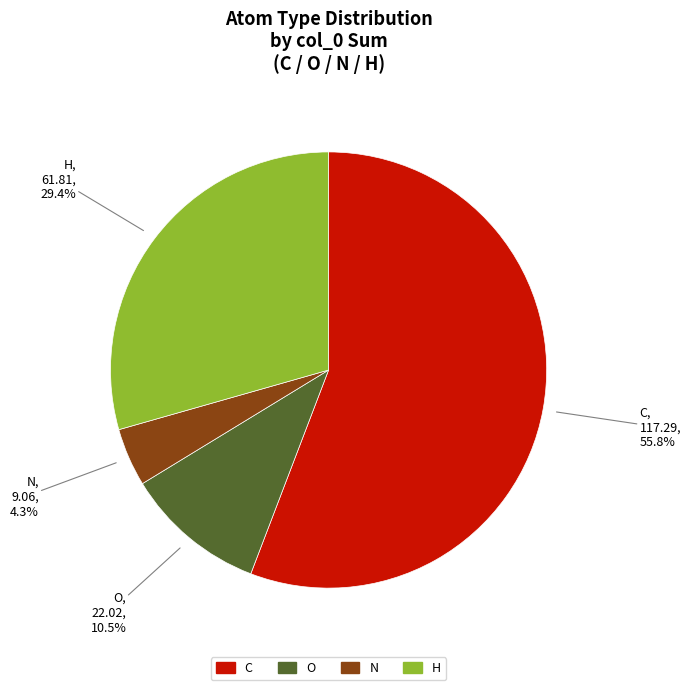

To the nearest percent, what percentage of the pie is H?

29%